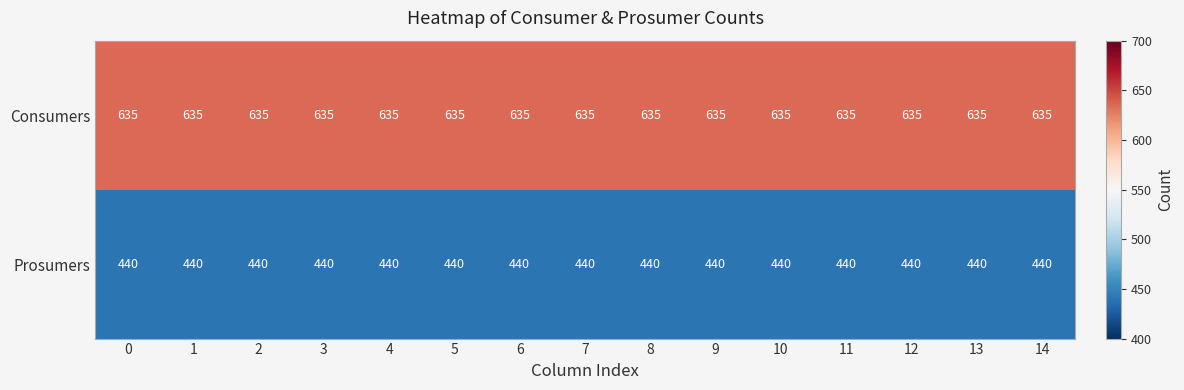

What is the total value across all series at 10?

1075